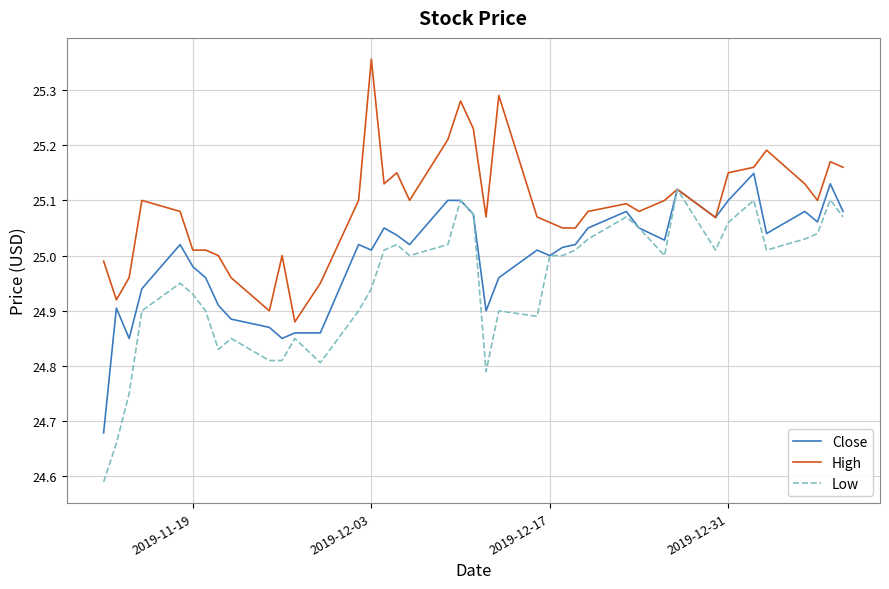

Rank the series by their average value, from highest to lowest.

High, Close, Low